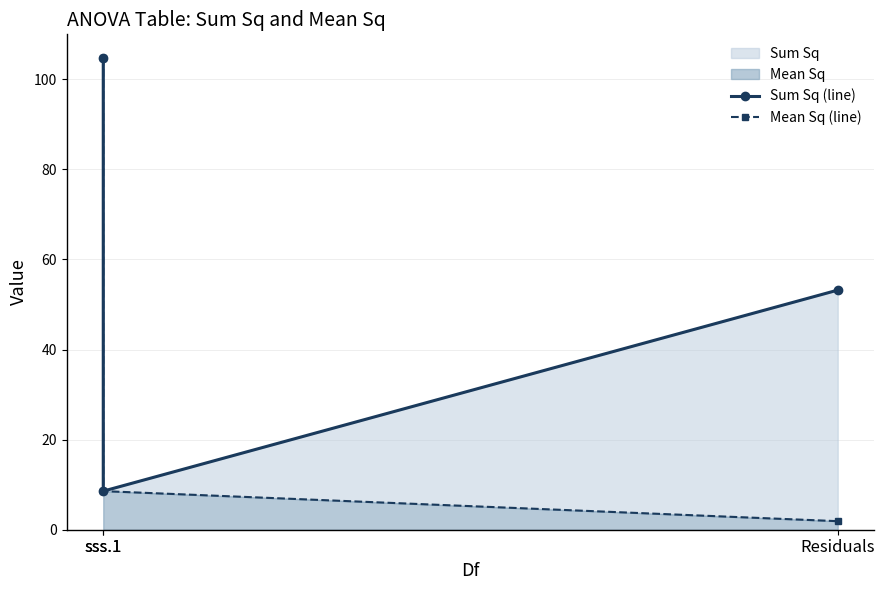

Rank the series at sss.1 from highest to lowest value.

Sum Sq (line), Mean Sq (line)